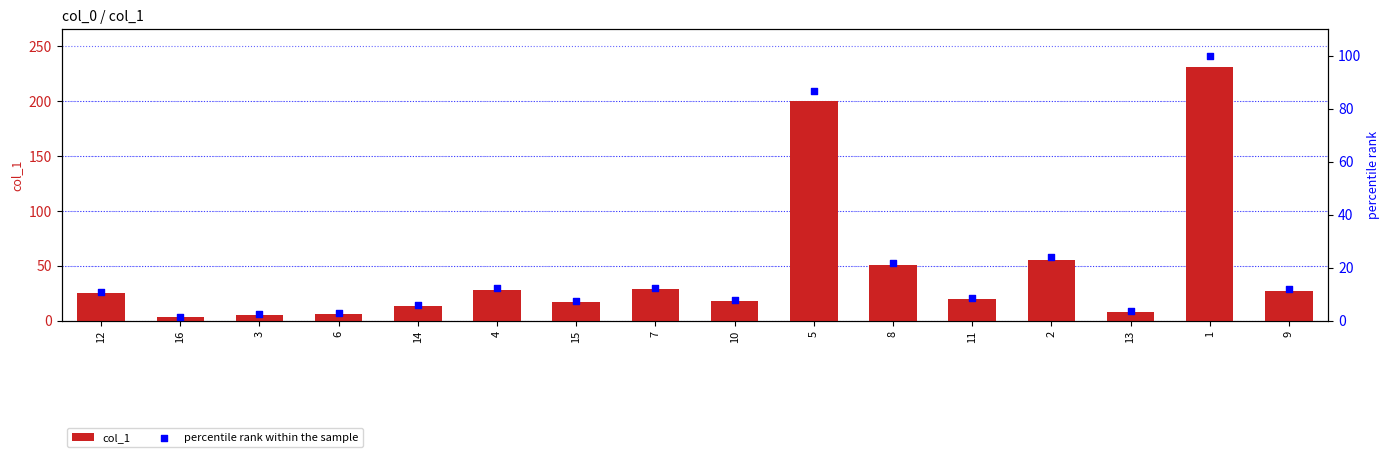

Which series reaches the minimum Y coordinate?

percentile rank within the sample